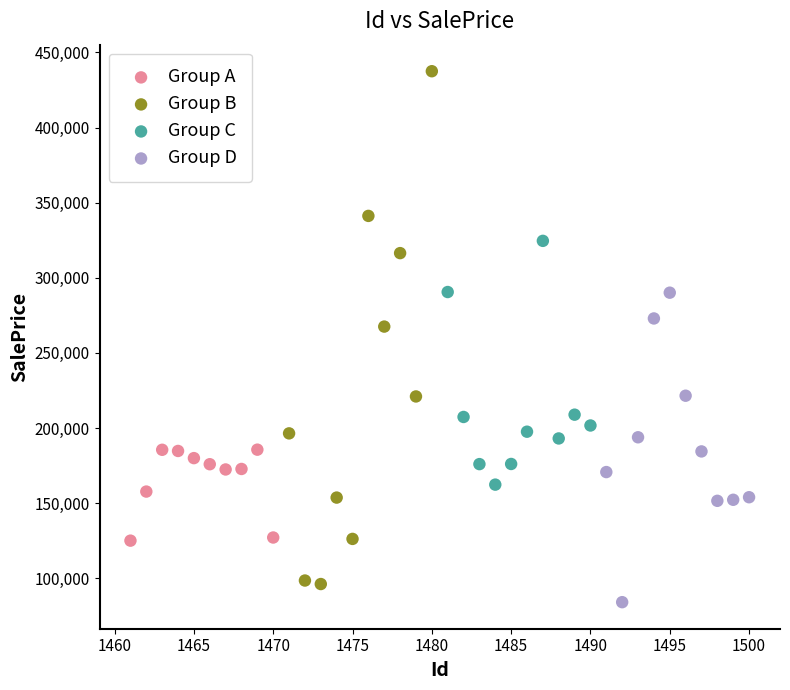

Which series has the largest Y range (max minus min)?

Group B